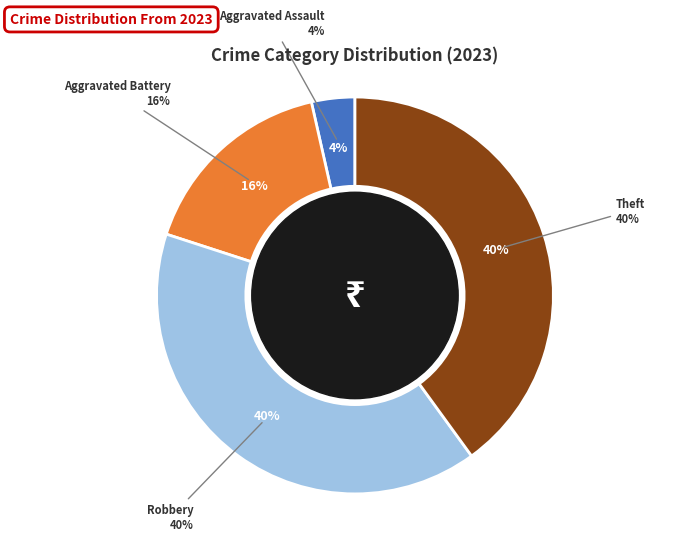

Does Criminal Sexual Assault represent more than half of the total?

No